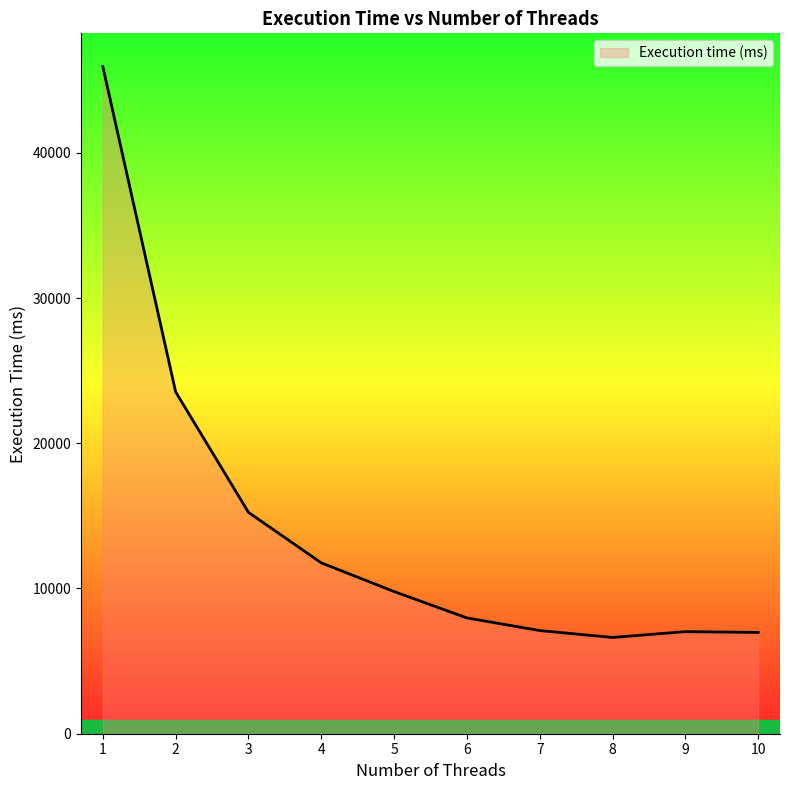

Approximately how many times larger is the value at 10 compared to 2?

0.3